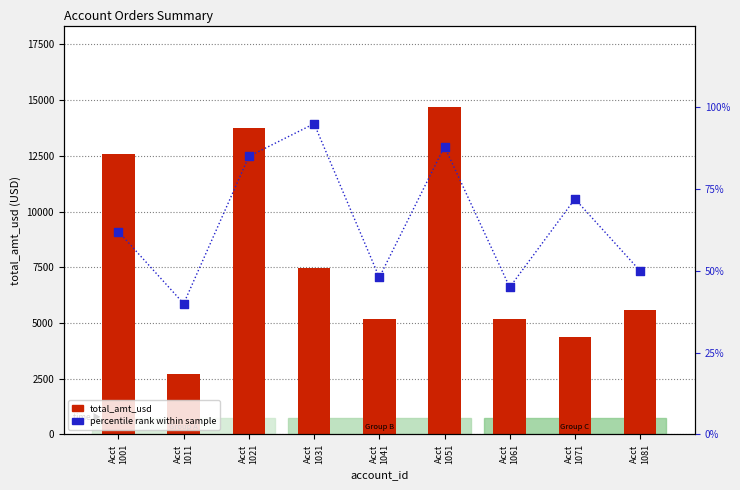

Which series has the largest Y range (max minus min)?

total_amt_usd